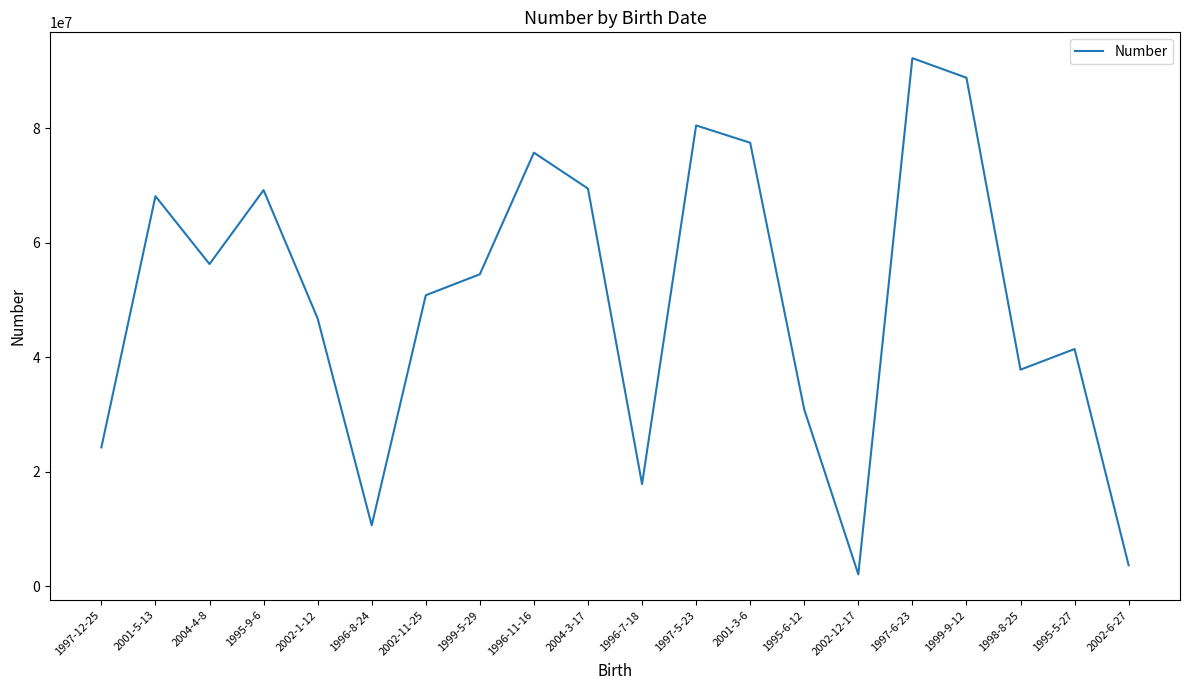

Between 2001-3-6 and 1995-6-12, which is larger?

2001-3-6